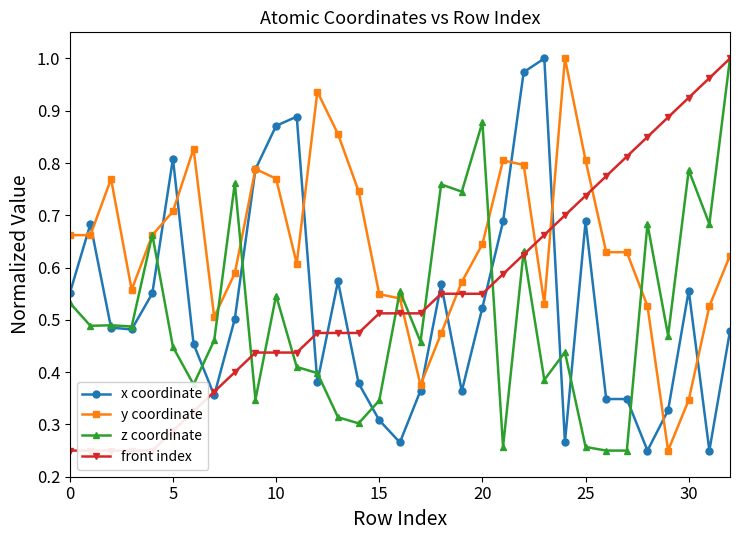

What is the greatest value displayed?

1.0